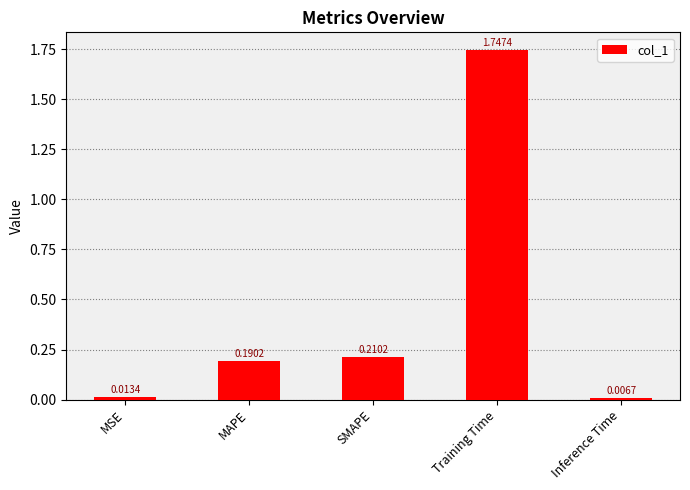

What is the average value?

0.4